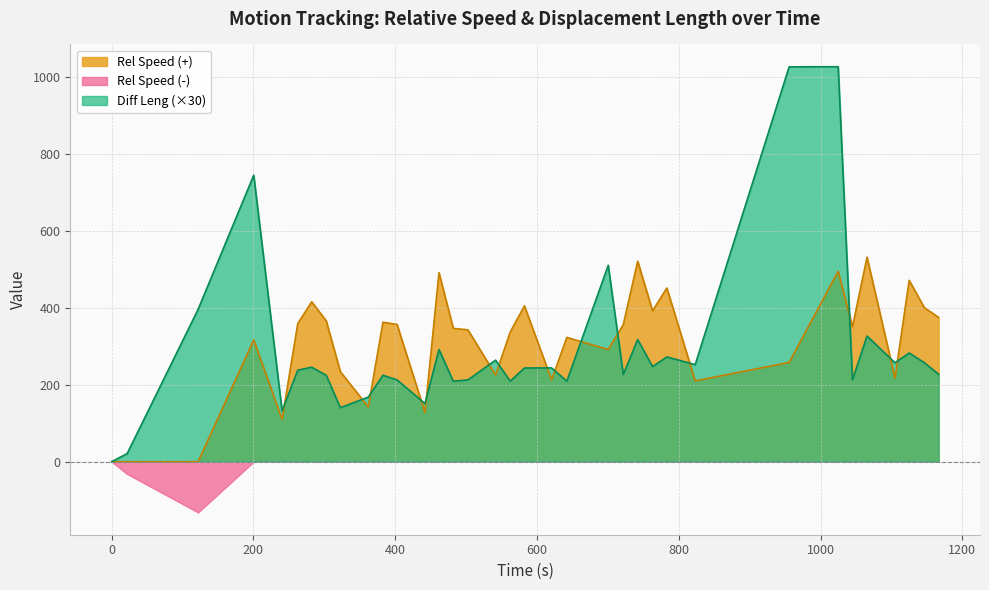

Rank the series by their maximum value, from lowest to highest.

Rel Speed (-), Rel Speed (+), Diff Leng (×30)